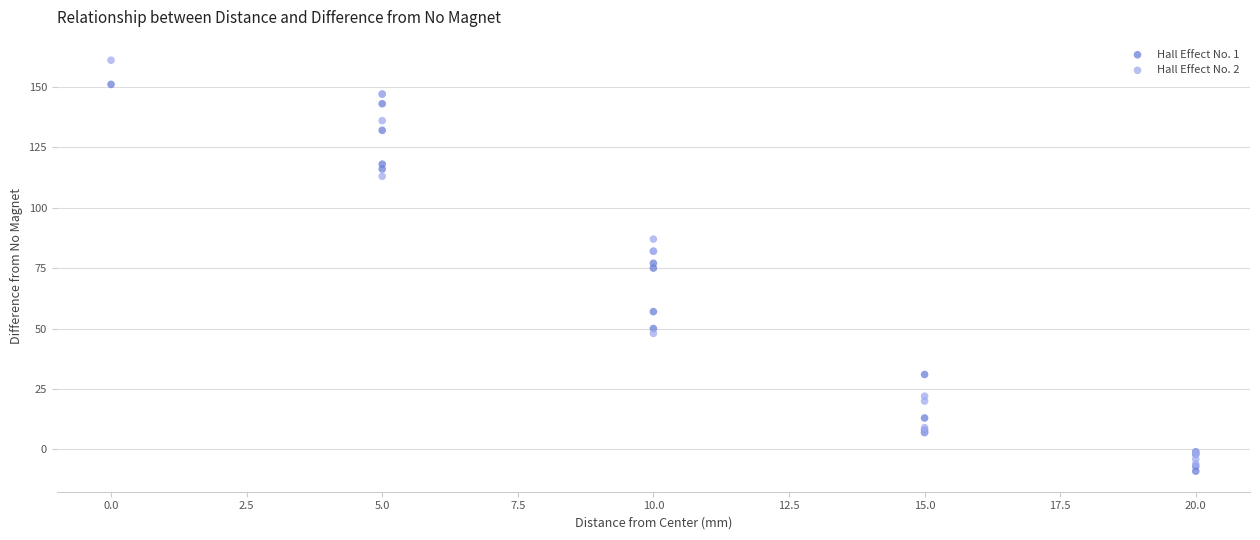

What are all the series names shown in the legend?

Hall Effect No. 1, Hall Effect No. 2